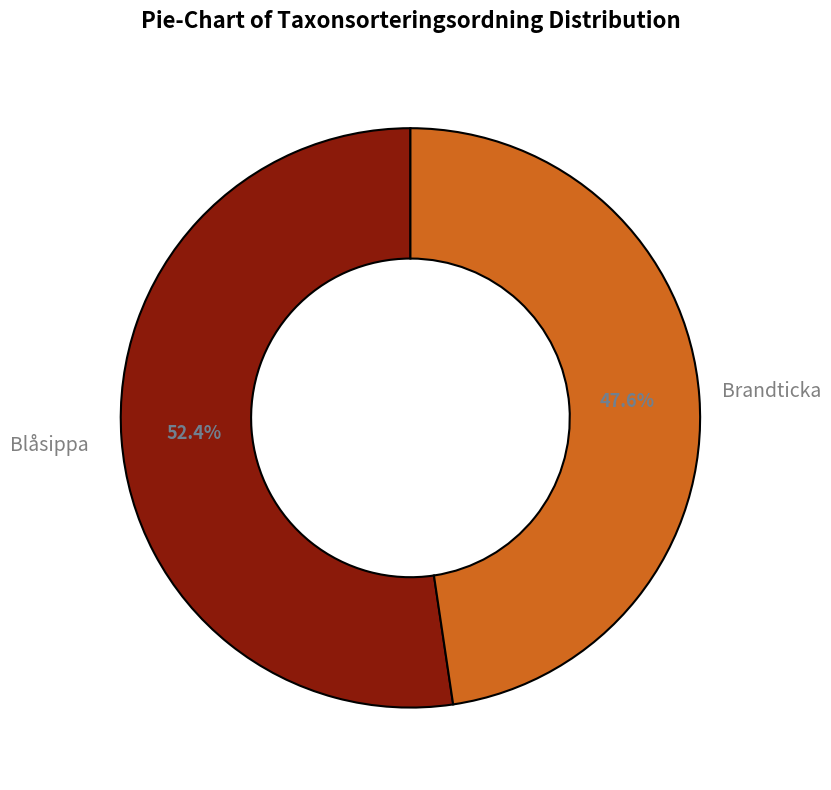

How many segments does this pie chart have?

2